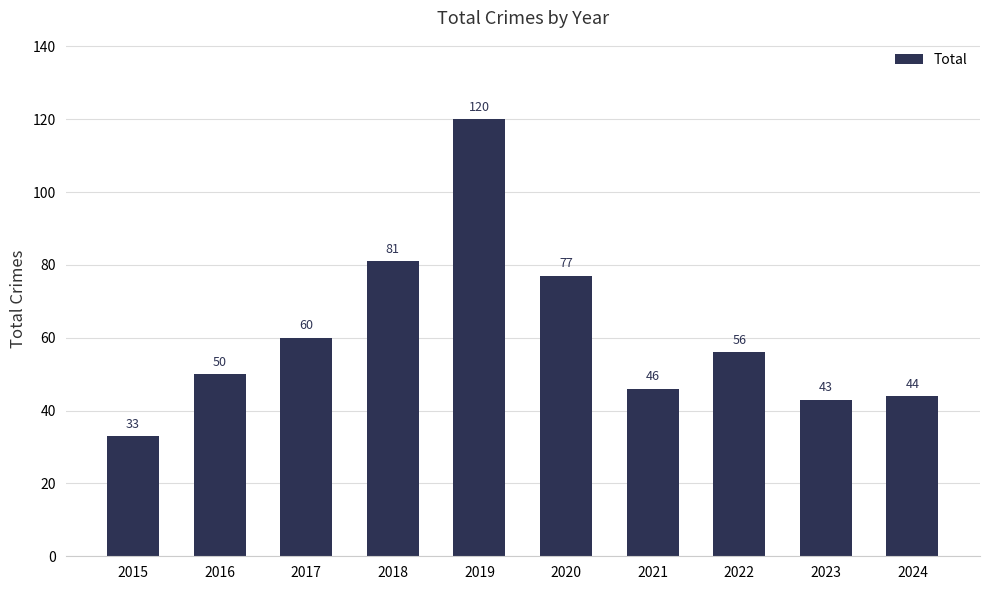

How many data points does each series have?

10